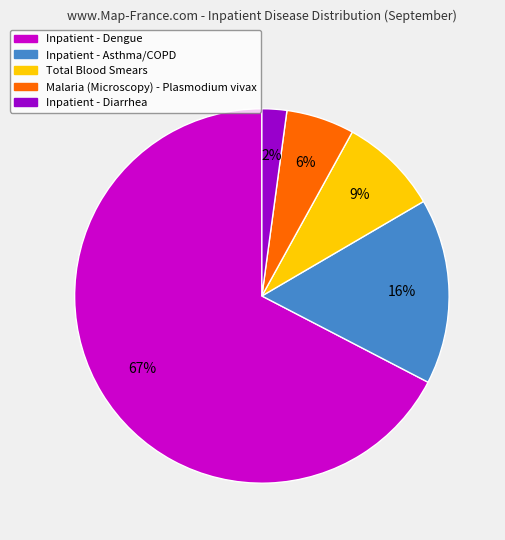

To the nearest percent, what is the difference between the largest and smallest slice percentages?

65%